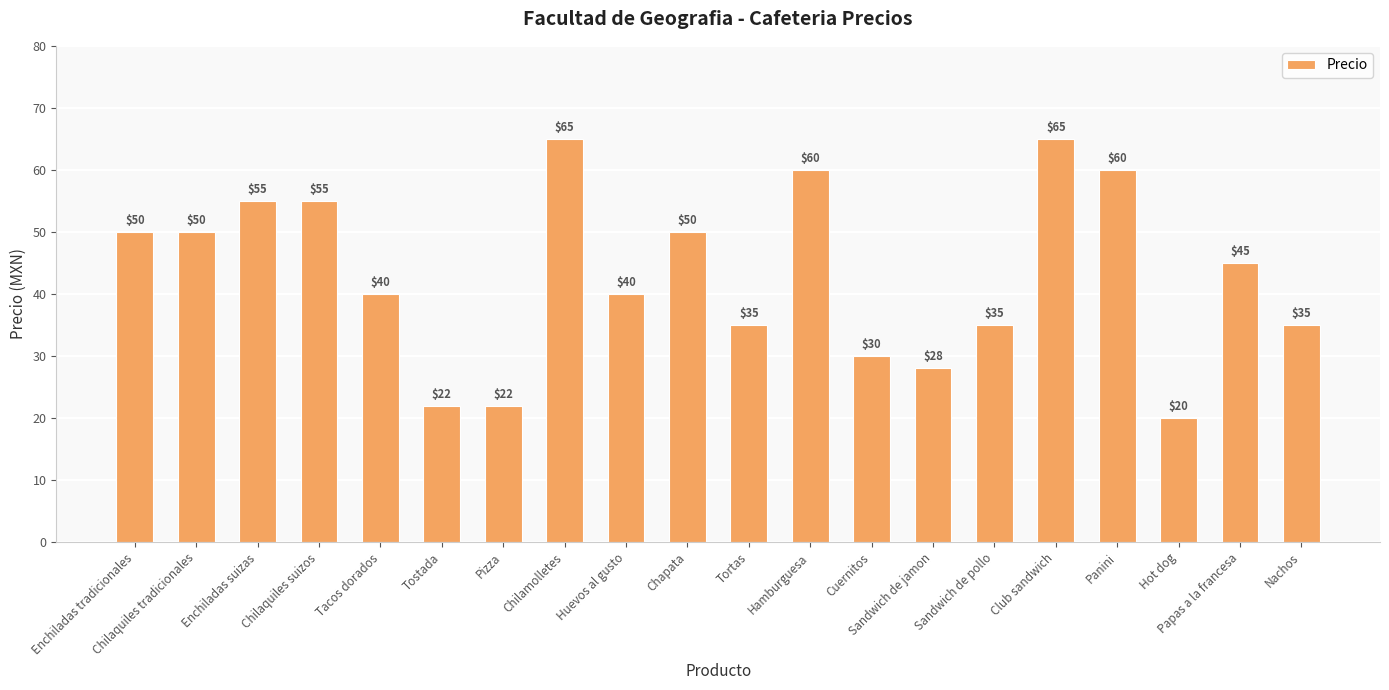

True or false: the data shows 35 at Nachos.

True